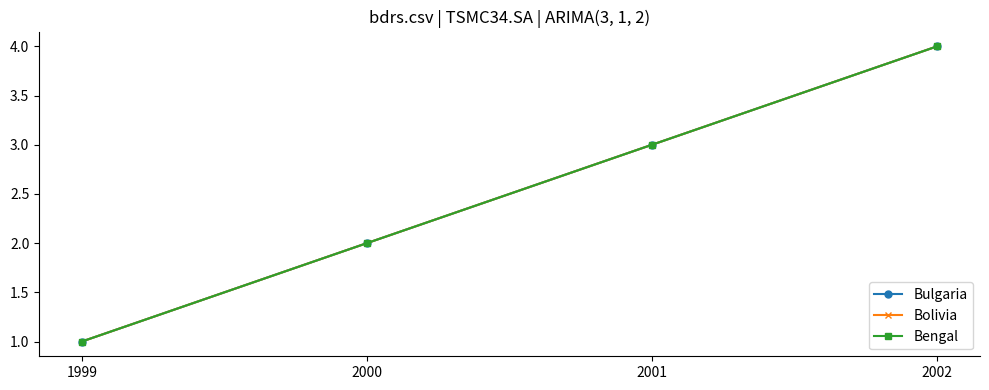

Is this an area chart (filled region under the line)?

No